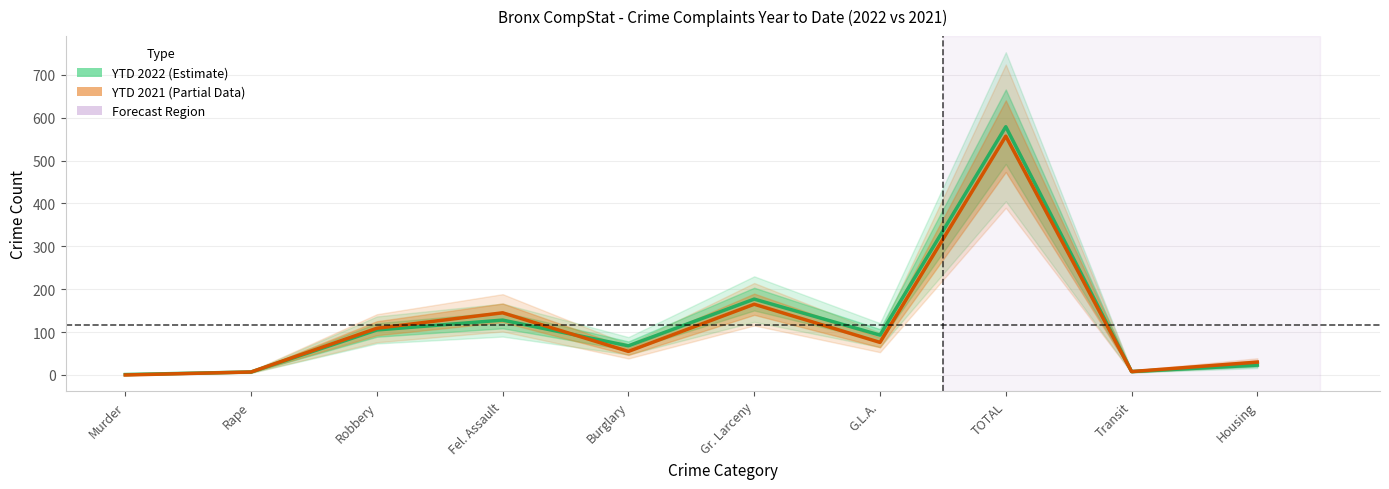

Does the chart have visible grid lines?

Yes